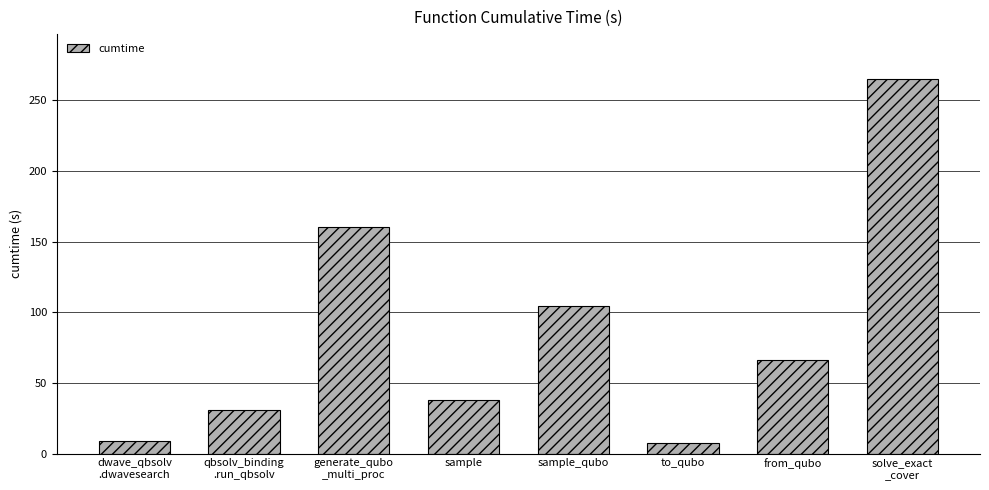

What is the sum of all values?

681.2